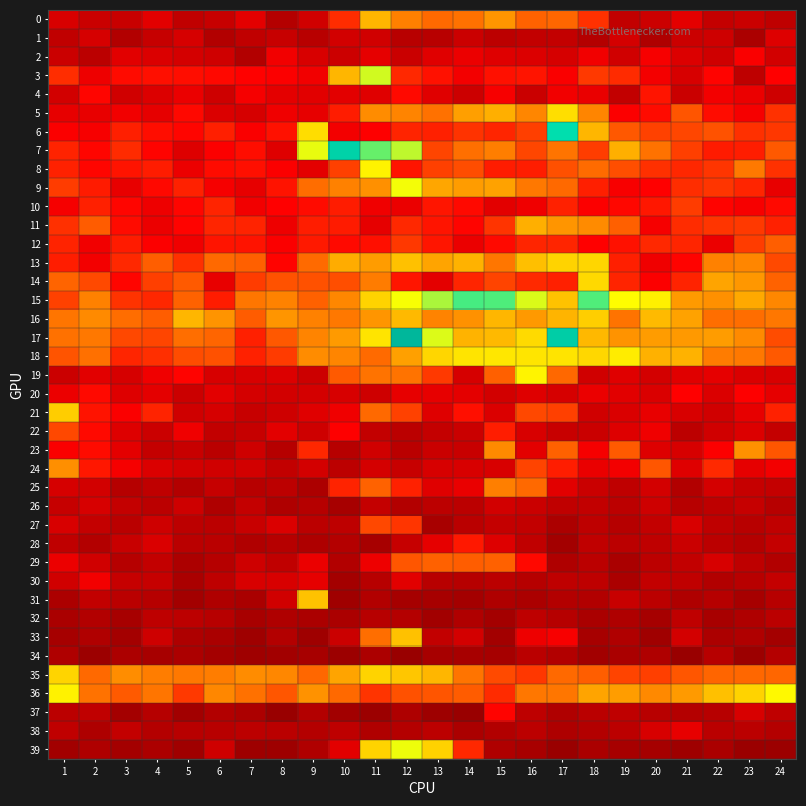

List the series in order of their peak value, highest first.

17, 7, 6, 15, 3, 39, 9, 36, 19, 8, 18, 5, 14, 13, 35, 16, 21, 31, 33, 0, 11, 23, 24, 25, 29, 12, 22, 27, 10, 28, 4, 20, 37, 2, 30, 38, 1, 26, 32, 34